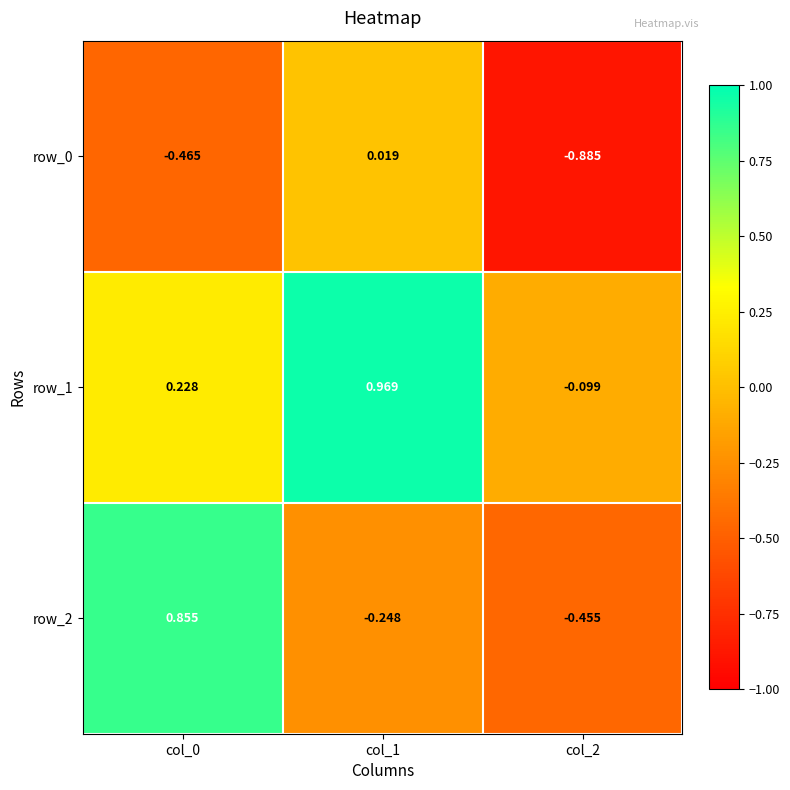

Is the value of row_0 at col_1 greater than the value of row_2 at col_0?

No